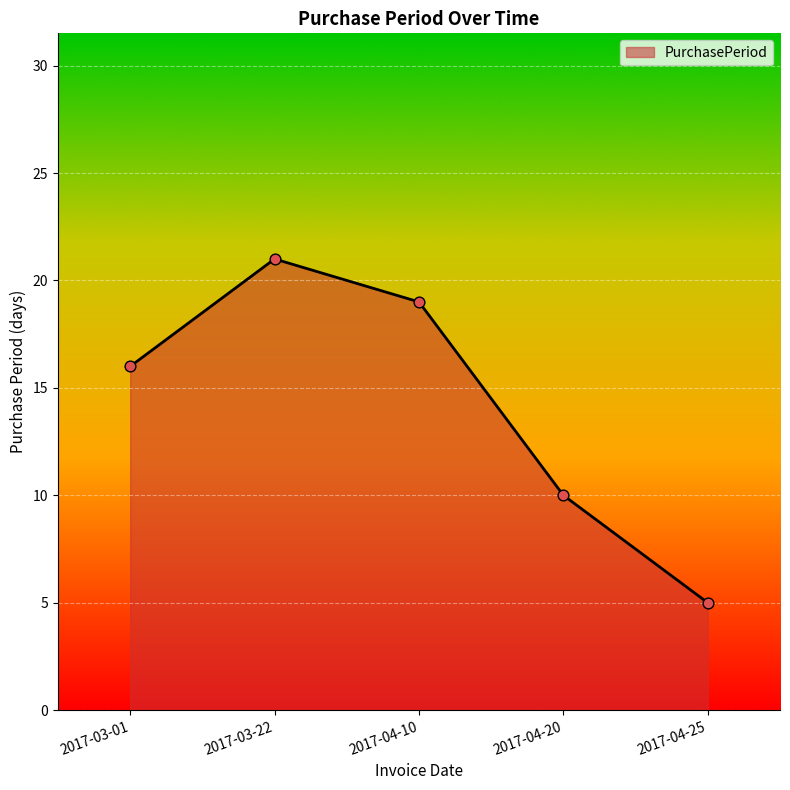

Which has a higher value, 2017-04-25 or 2017-03-01?

2017-03-01